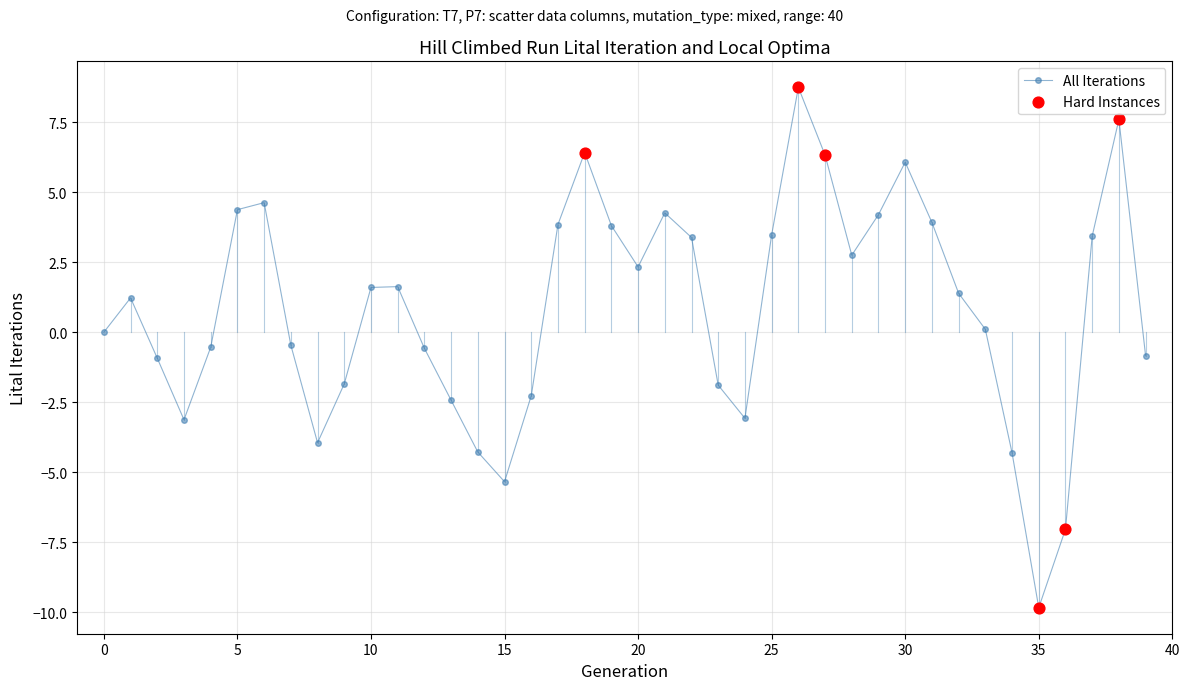

How many points are higher than both their immediate neighbors (excluding endpoints)?

8